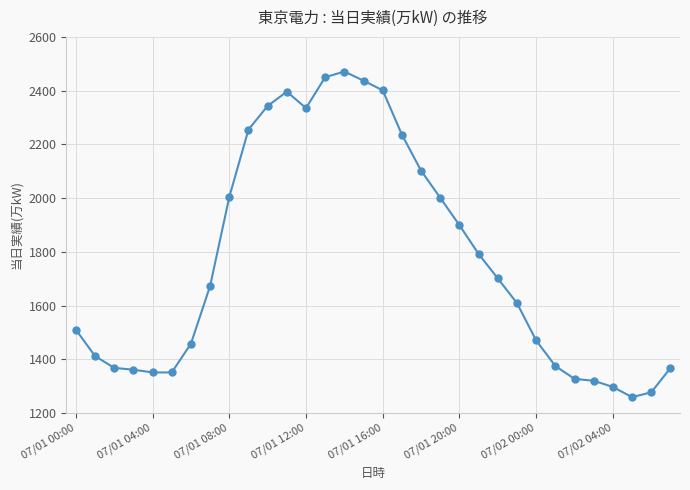

What is the average value?

1769